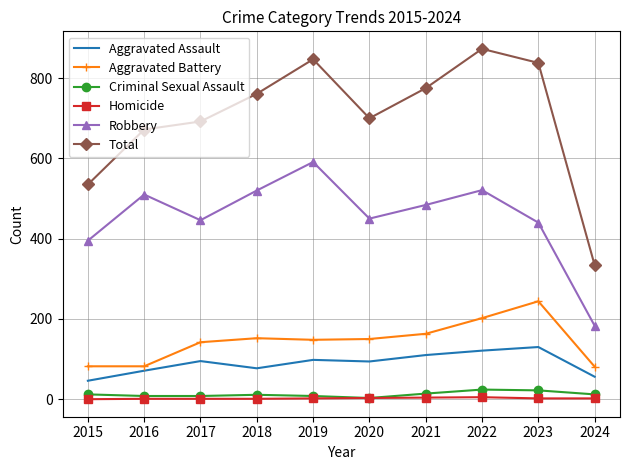

Where is the first local maximum for Aggravated Assault?

2017